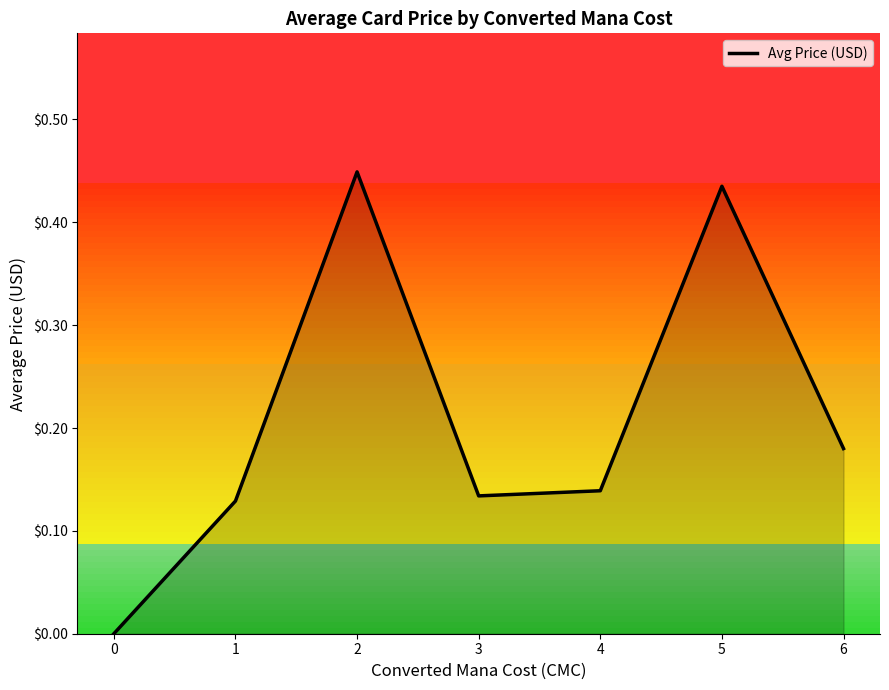

How many lines are shown in the chart?

1